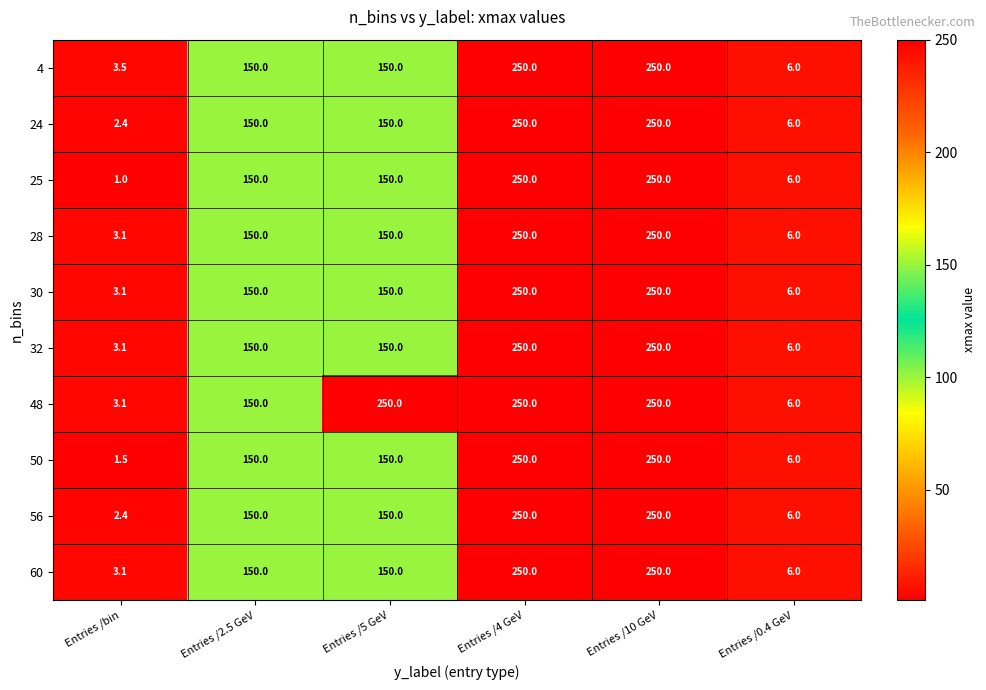

The 24 series shows 250.0 at Entries /10 GeV. True or false?

True